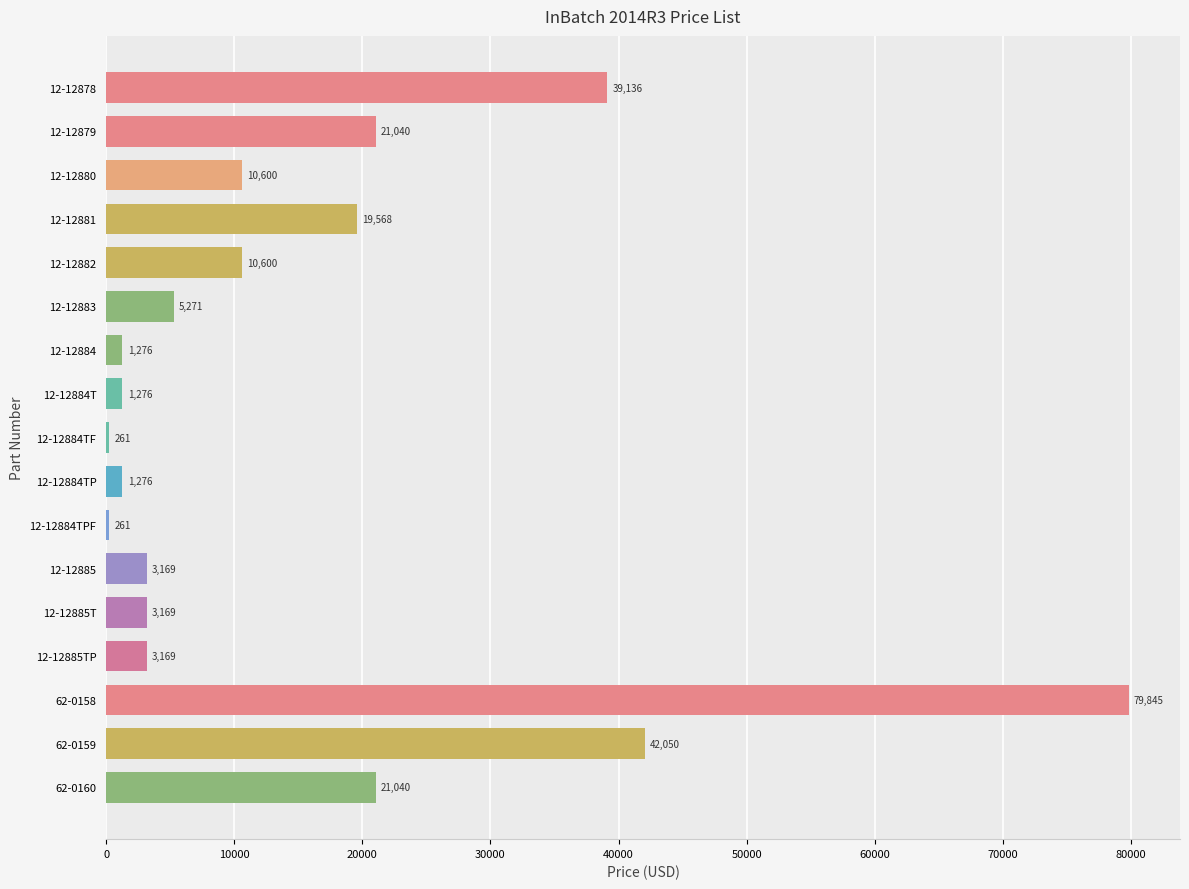

What is the smallest value displayed?

261